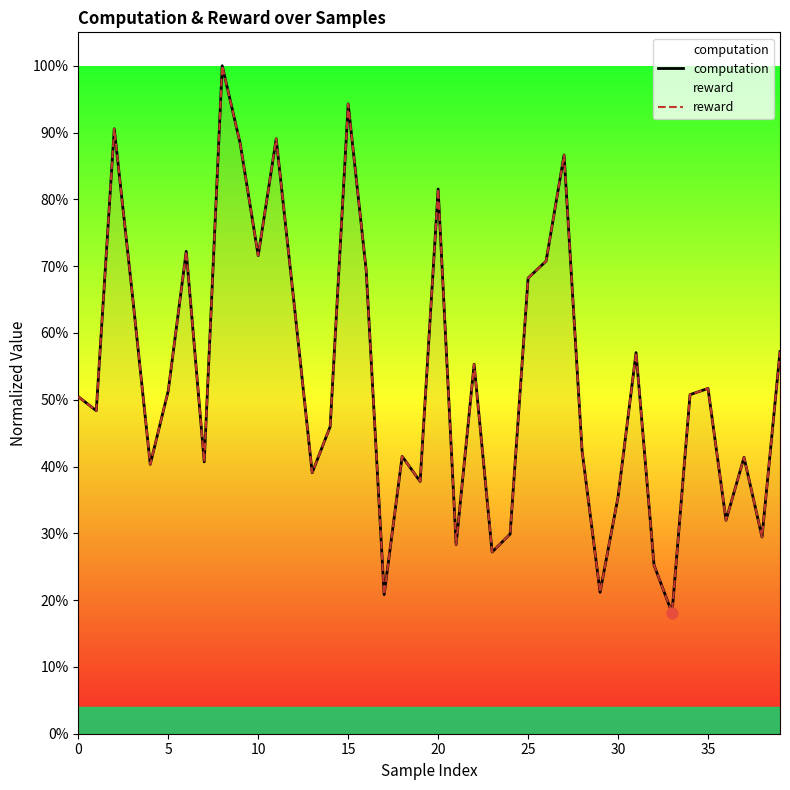

Which series has the largest total across all categories?

computation